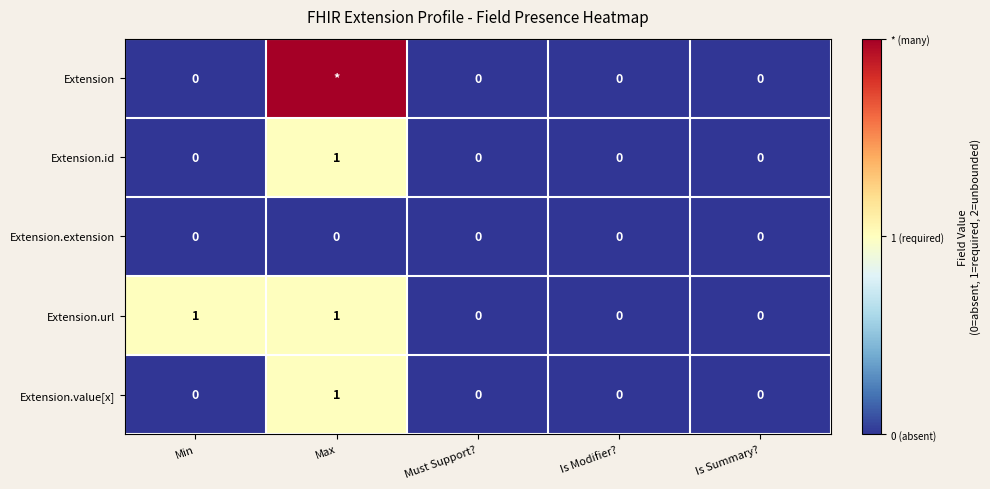

Is the value of Extension.value[x] at Is Summary? greater than the value of Extension.id at Max?

No